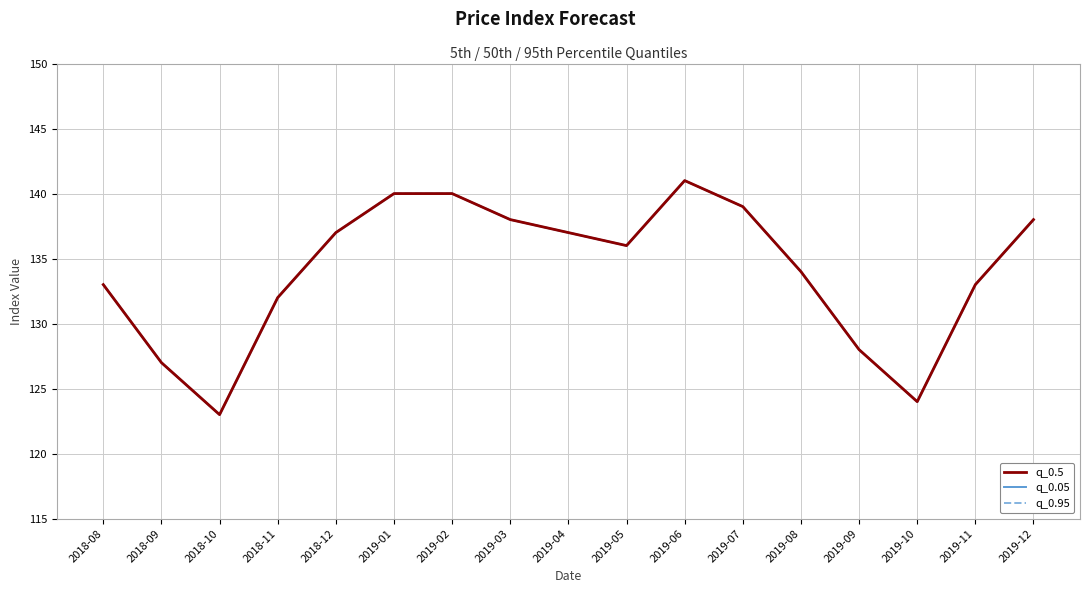

True or false: q_0.5 and q_0.95 intersect in this chart.

False